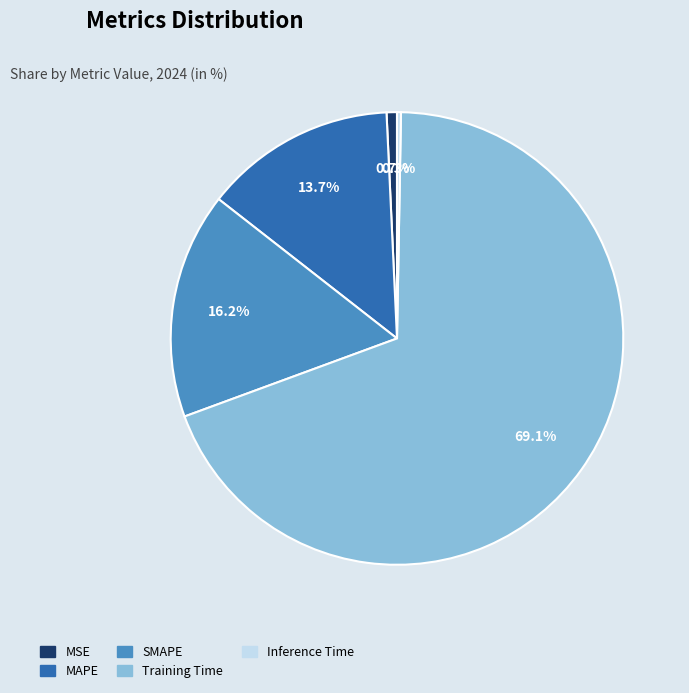

Between SMAPE and MAPE, which is larger?

SMAPE